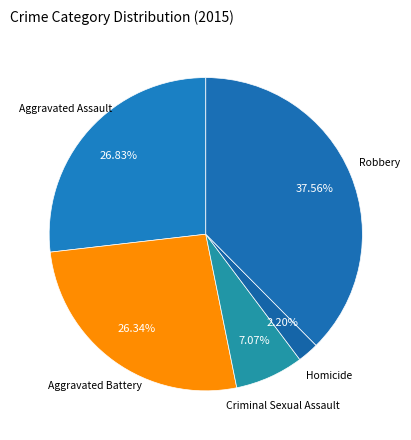

Is it true that Robbery is 38% of the pie?

True